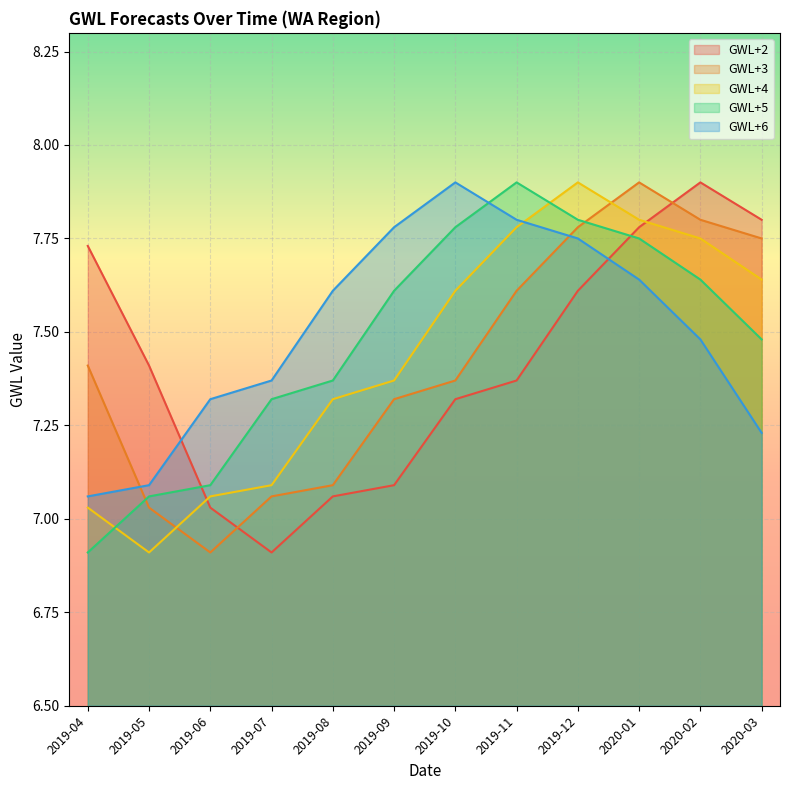

What is the spread (max minus min) of values at 2019-08?

0.6